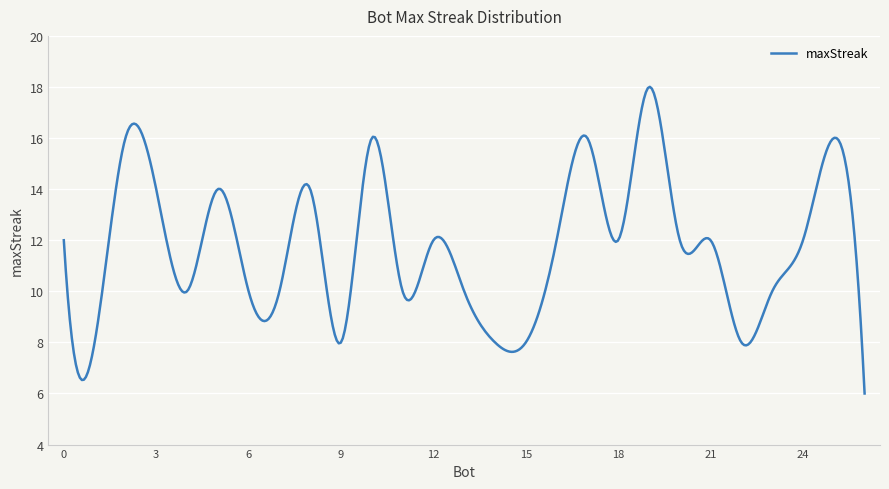

What is the difference between the maximum and minimum values?

12.0